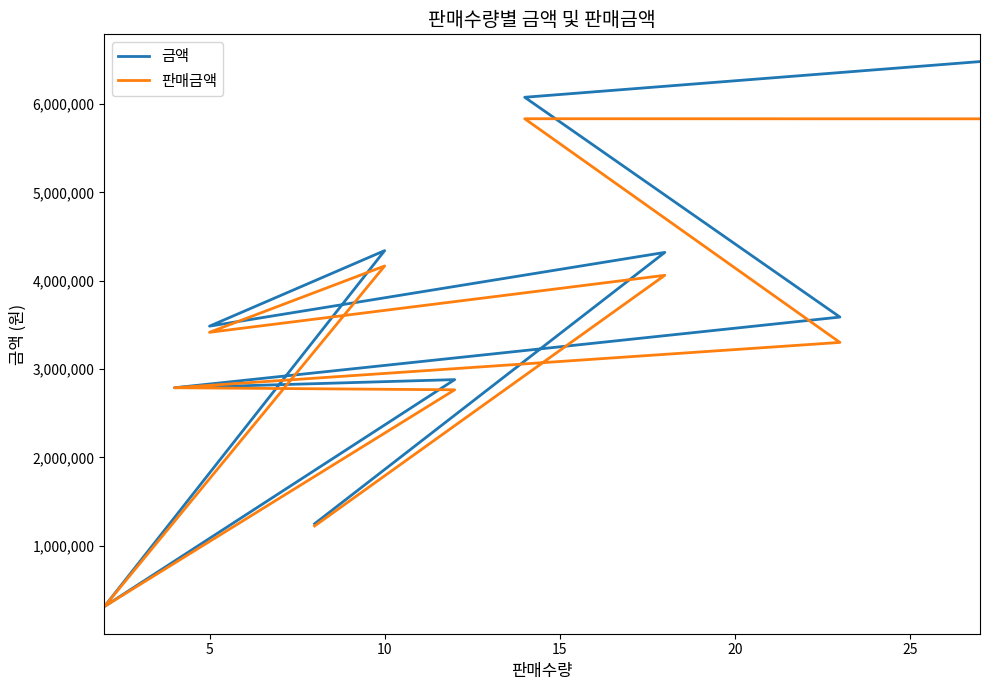

How many lines are shown in the chart?

2